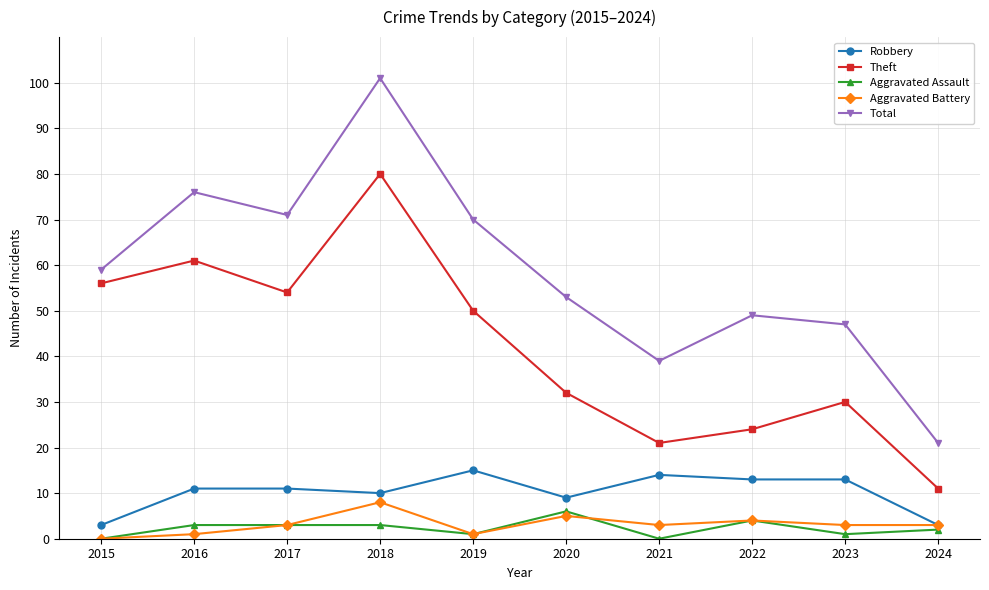

At which category is the sum across all series the highest?

2018